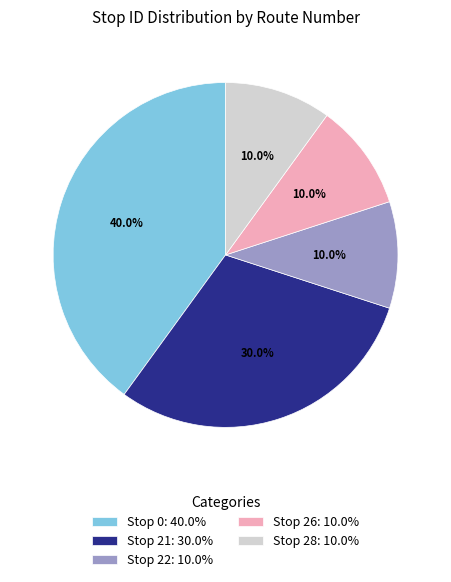

To the nearest percent, what is the average slice percentage?

20%